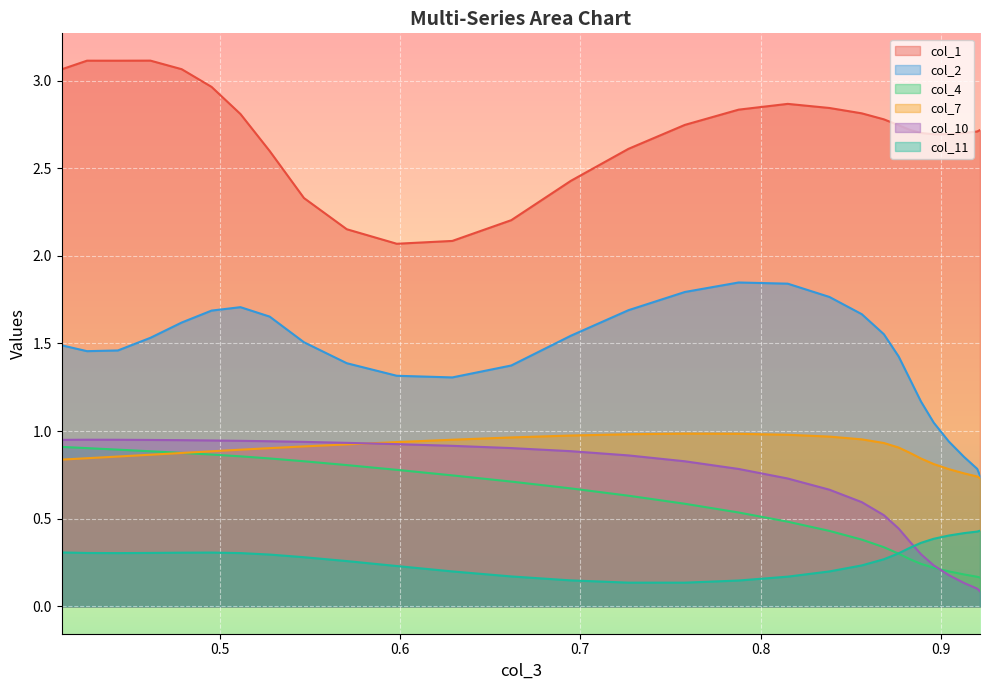

At which category is the sum across all series the highest?

0.47885120701789863